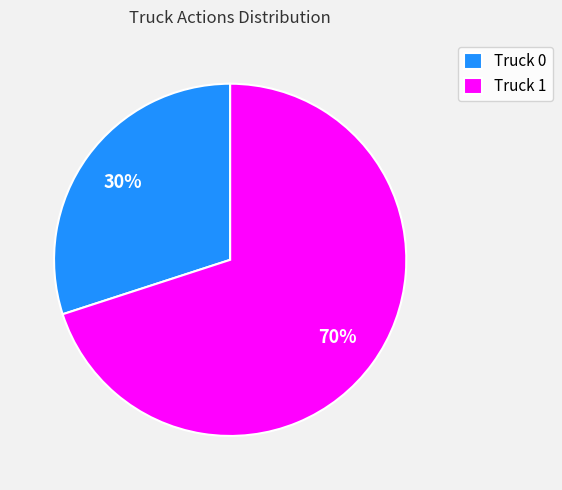

To the nearest percent, what percentage of the pie is Truck 0?

30%